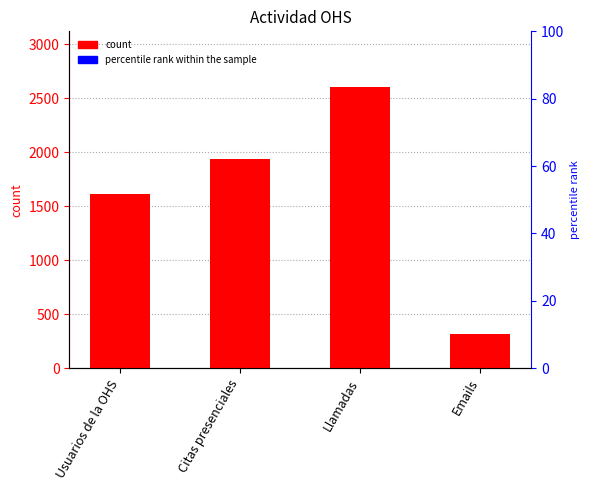

Reading left to right, list all the values displayed in this chart.

1609	1937	2600	317